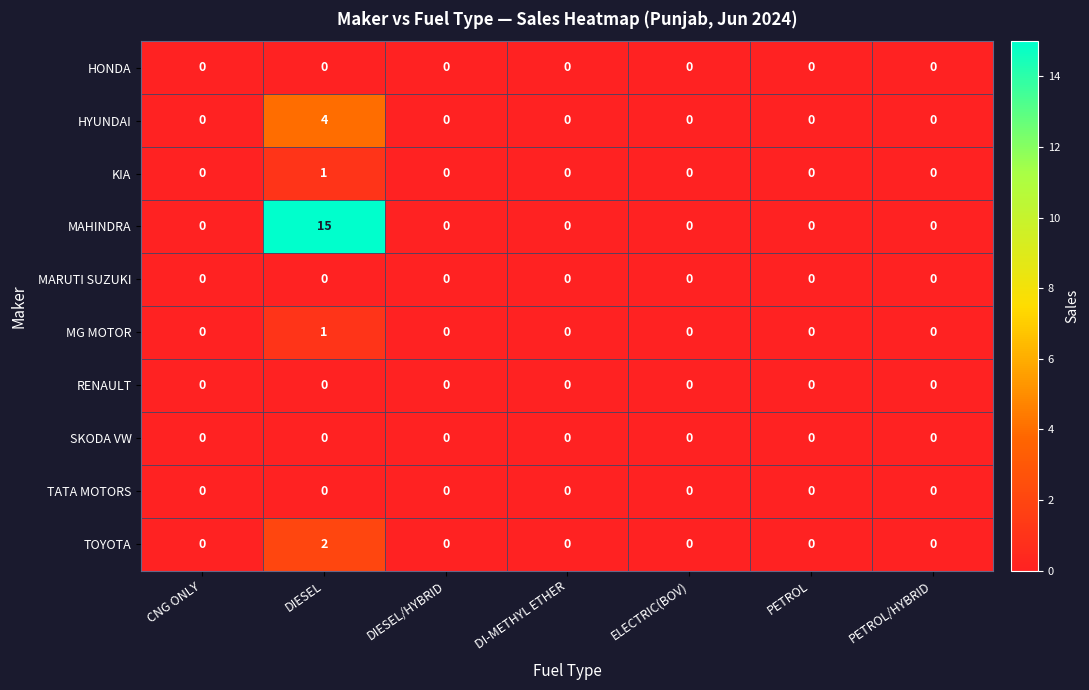

Which label corresponds to the largest value in the chart?

DIESEL